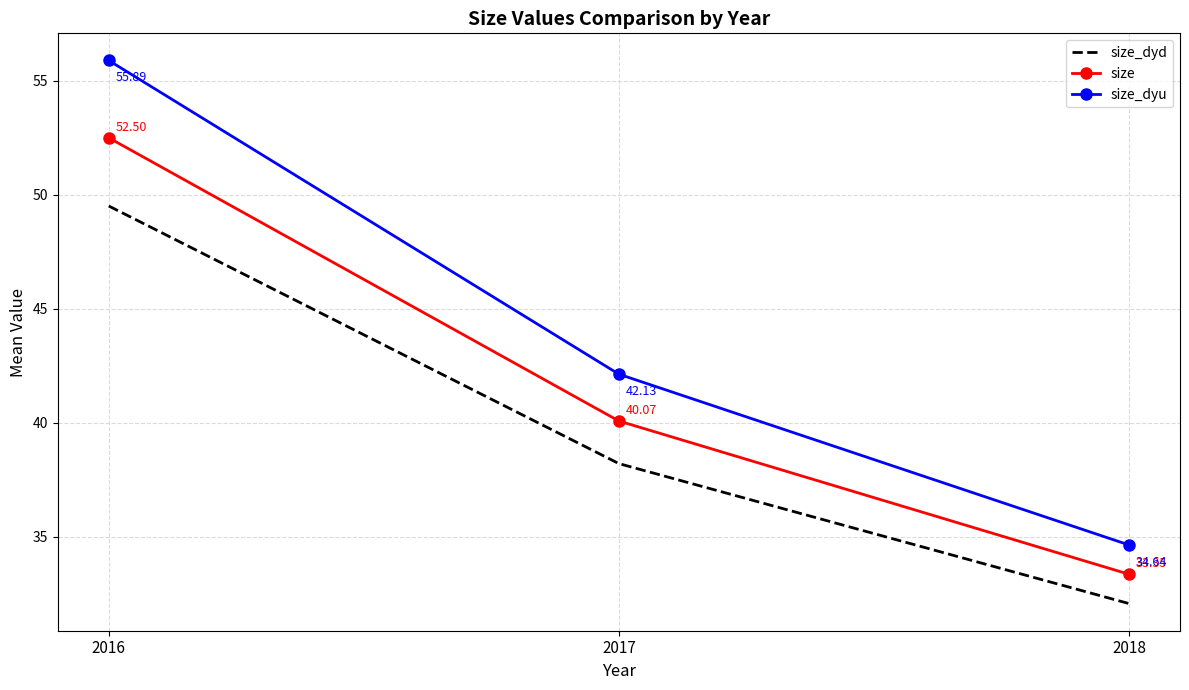

The value of size_dyu at 2016 is 33.9. True or false?

False